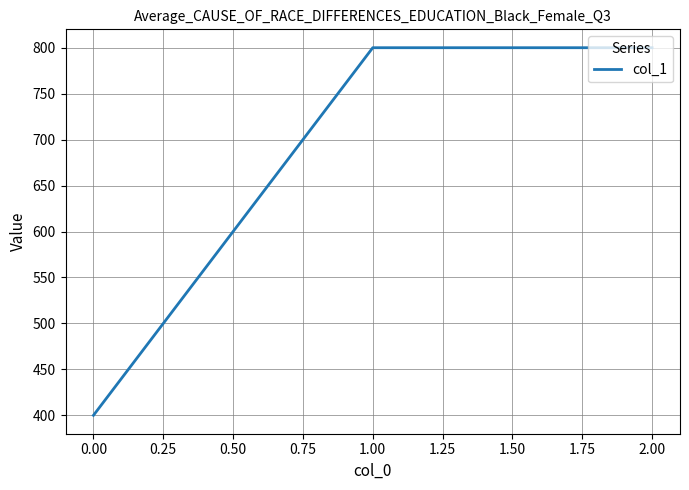

What is the minimum value shown in the chart?

400